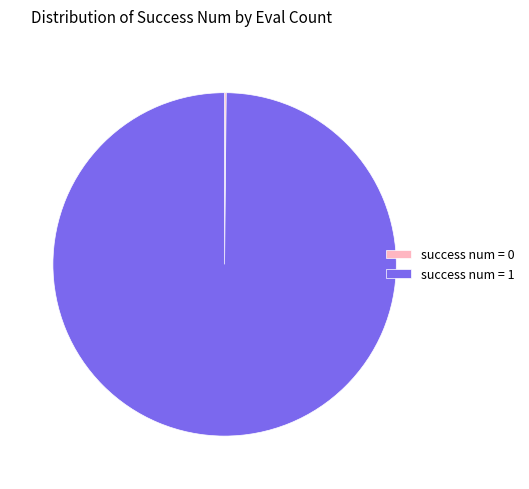

Is it true that success num = 1 is 100% of the pie?

True